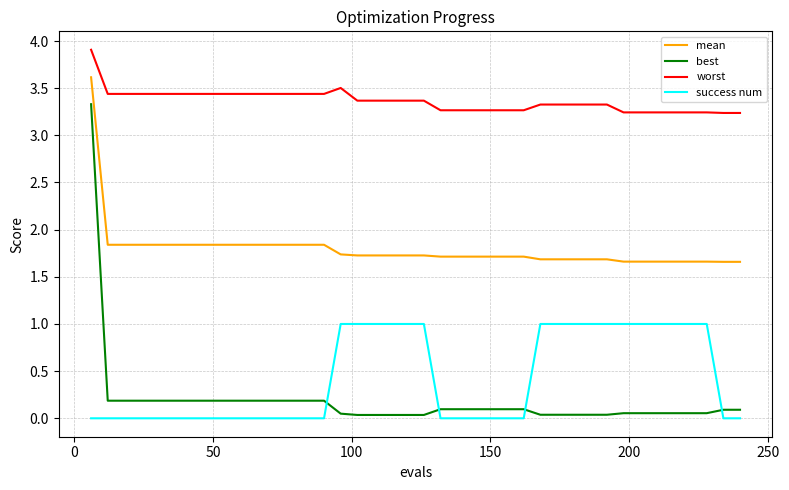

At how many categories does at least one series exceed 0?

40